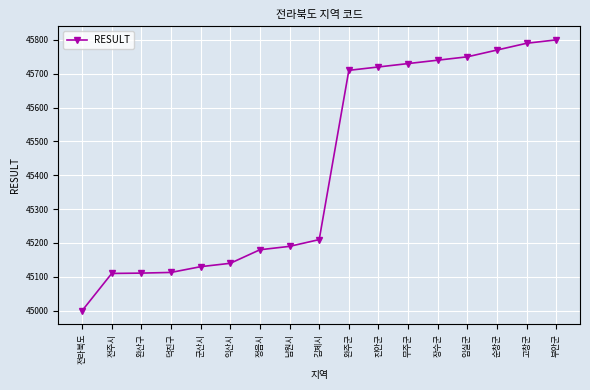

What is the change in value from 완산구 to 임실군?

+639